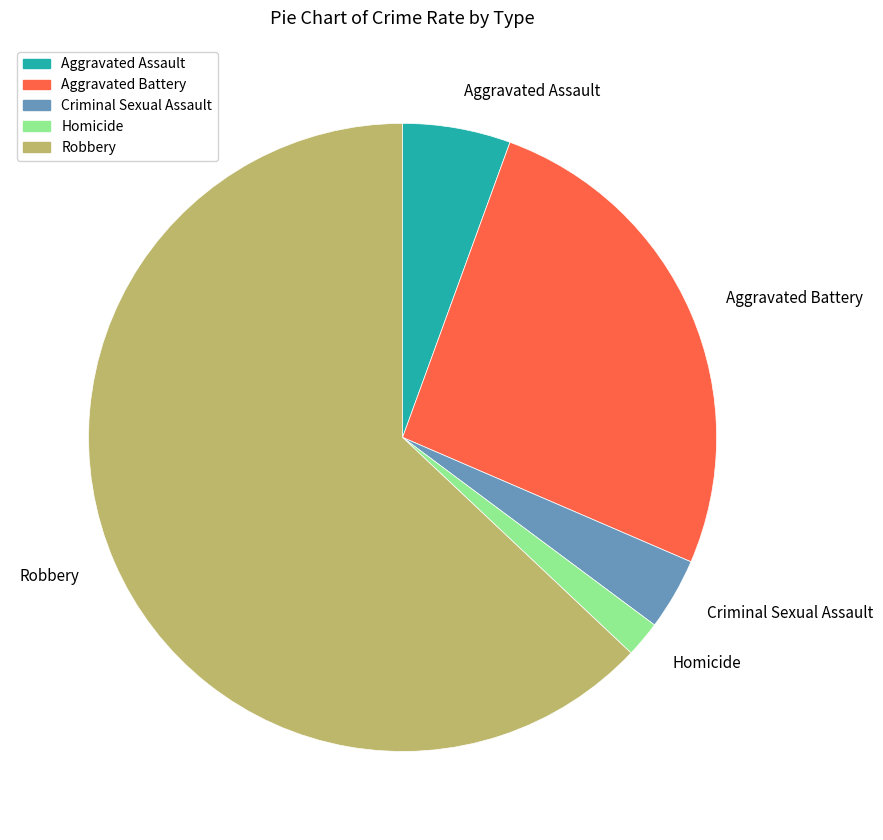

Is the sum of Robbery and Criminal Sexual Assault greater than half?

Yes